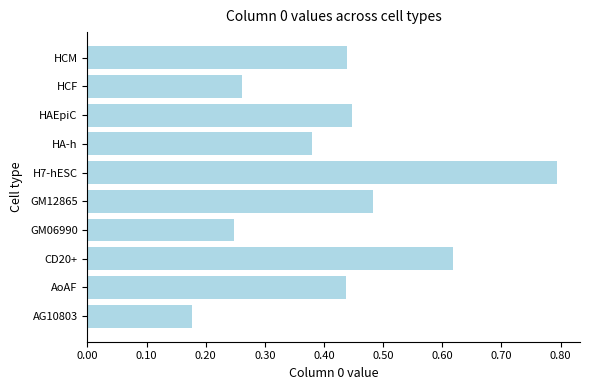

At which category does the chart reach its peak across all series?

H7-hESC